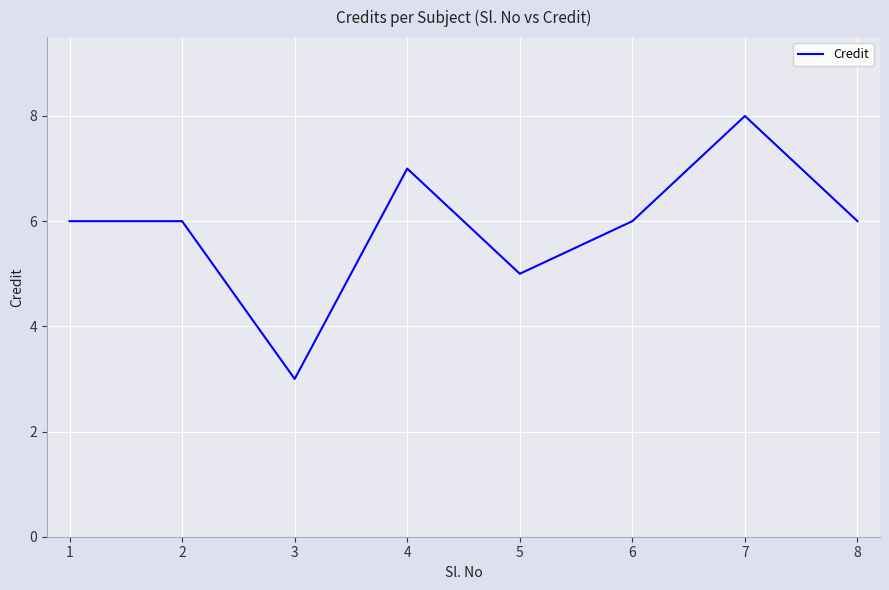

Reading right to left, list all the values displayed in this chart.

6	8	6	5	7	3	6	6